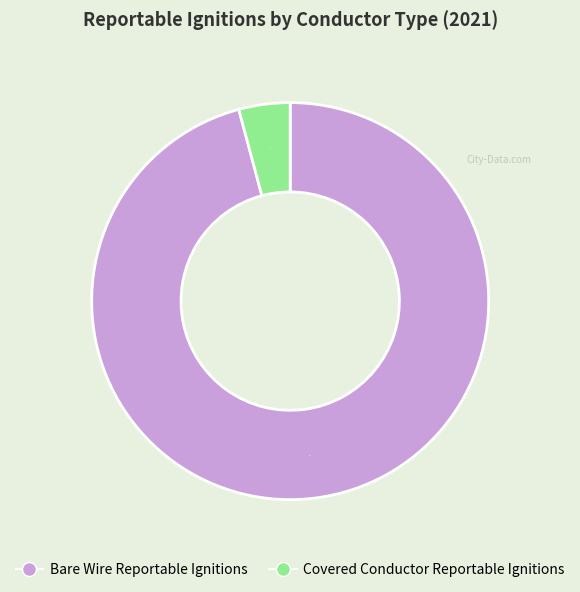

To the nearest percent, what is the combined percentage of Covered Conductor Reportable Ignitions and Bare Wire Reportable Ignitions?

100%